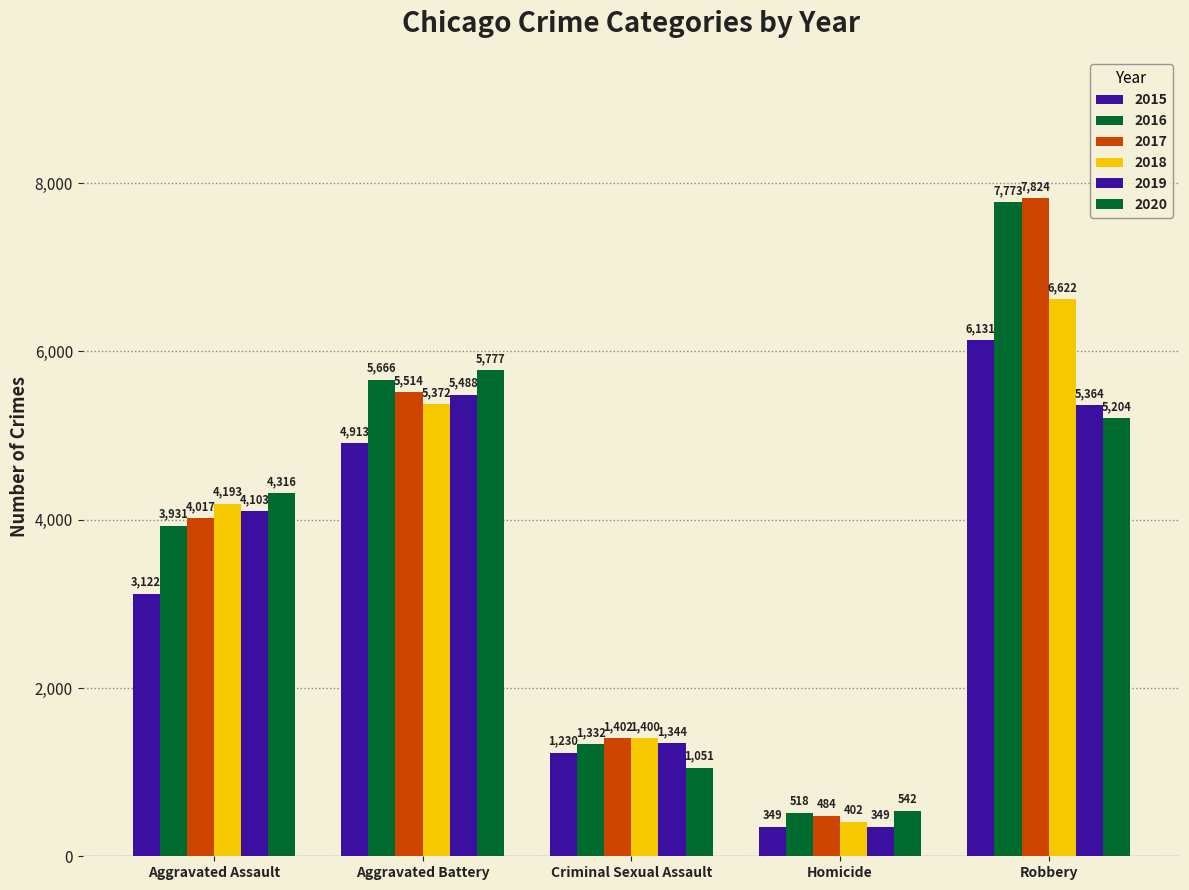

What is the lowest value of the 2015 series?

349